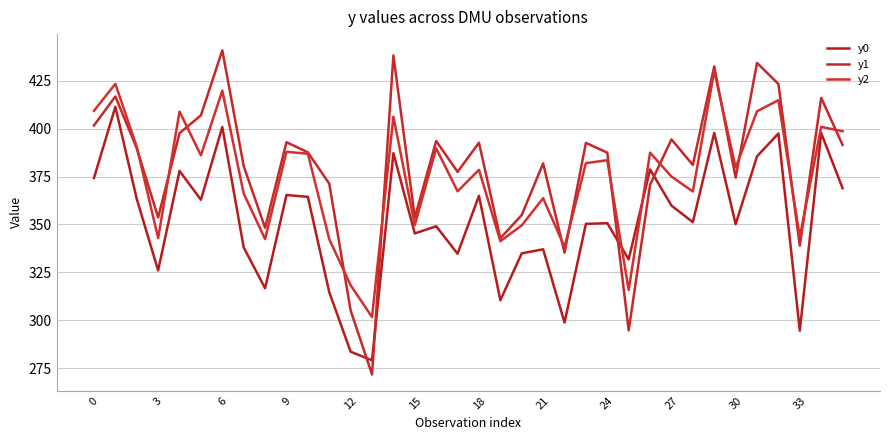

Which series has the largest total across all categories?

y1